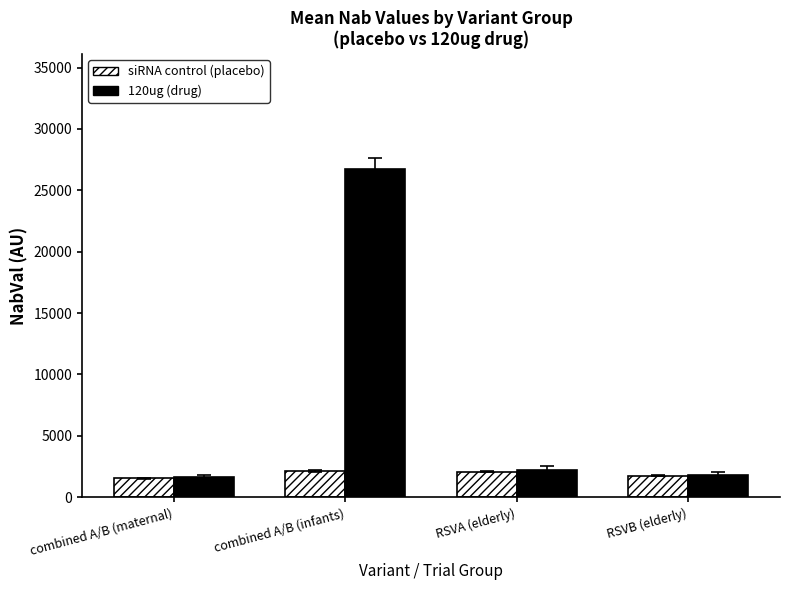

What is the difference between the maximum and minimum values in the siRNA control (placebo) series?

577.3